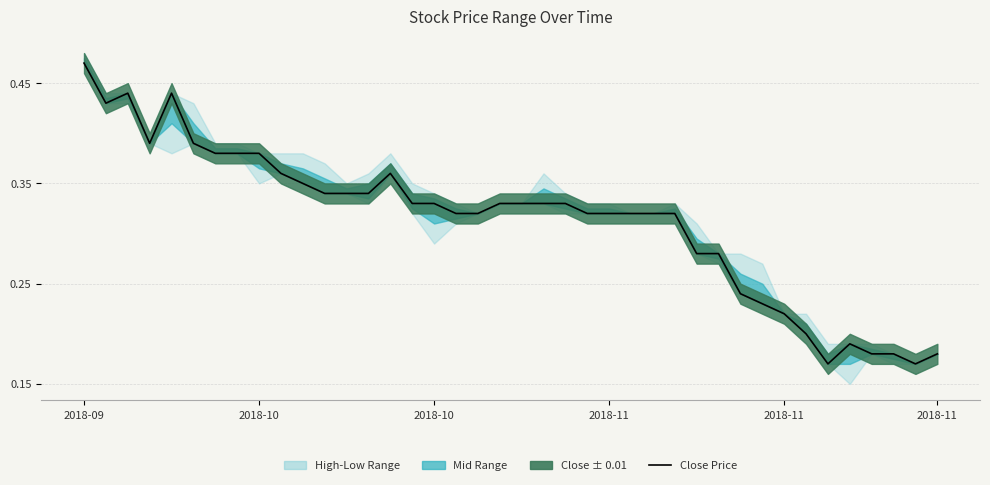

The chart shows a value of 0.4 at 33. True or false?

False